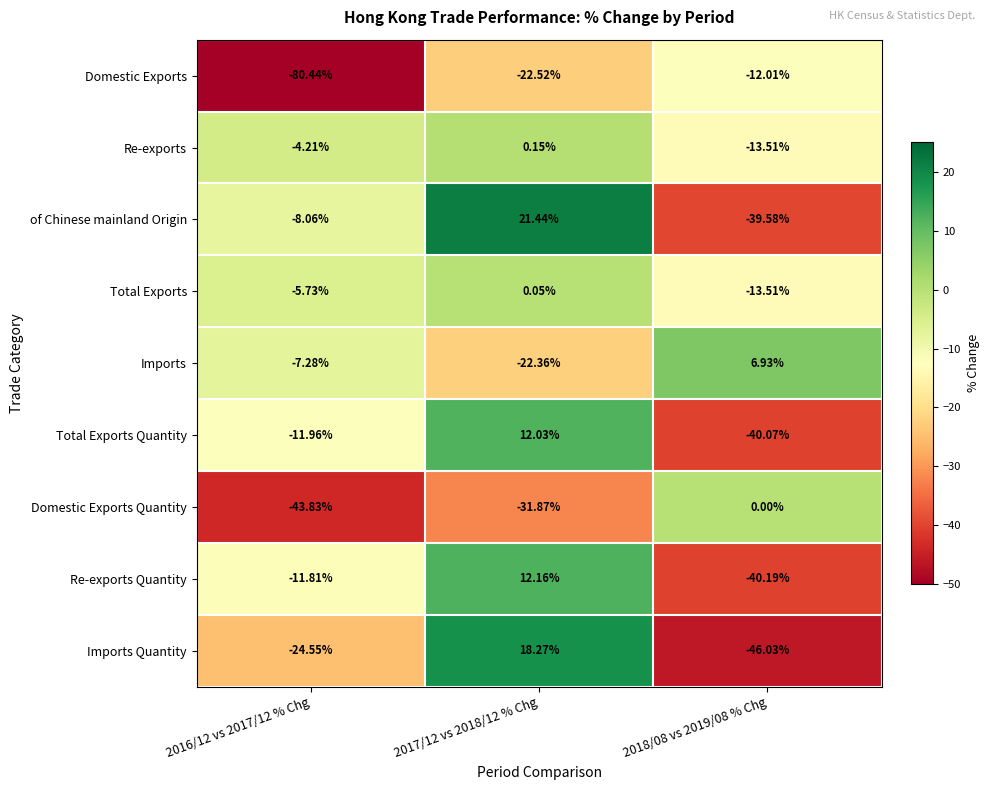

At which category is the sum across all series the highest?

2017/12 vs 2018/12 % Chg